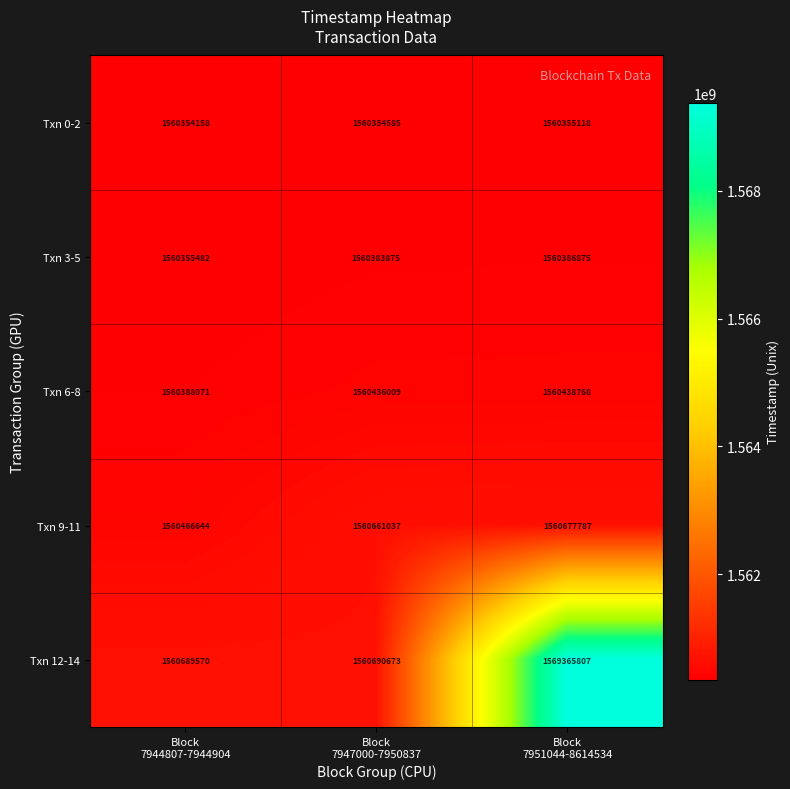

Reading left to right, list all the values displayed in this chart.

Txn 0-2: 1560354158	1560354585	1560355118
Txn 3-5: 1560355482	1560383875	1560386875
Txn 6-8: 1560388071	1560436009	1560438768
Txn 9-11: 1560466644	1560661037	1560677787
Txn 12-14: 1560689570	1560690673	1569365807